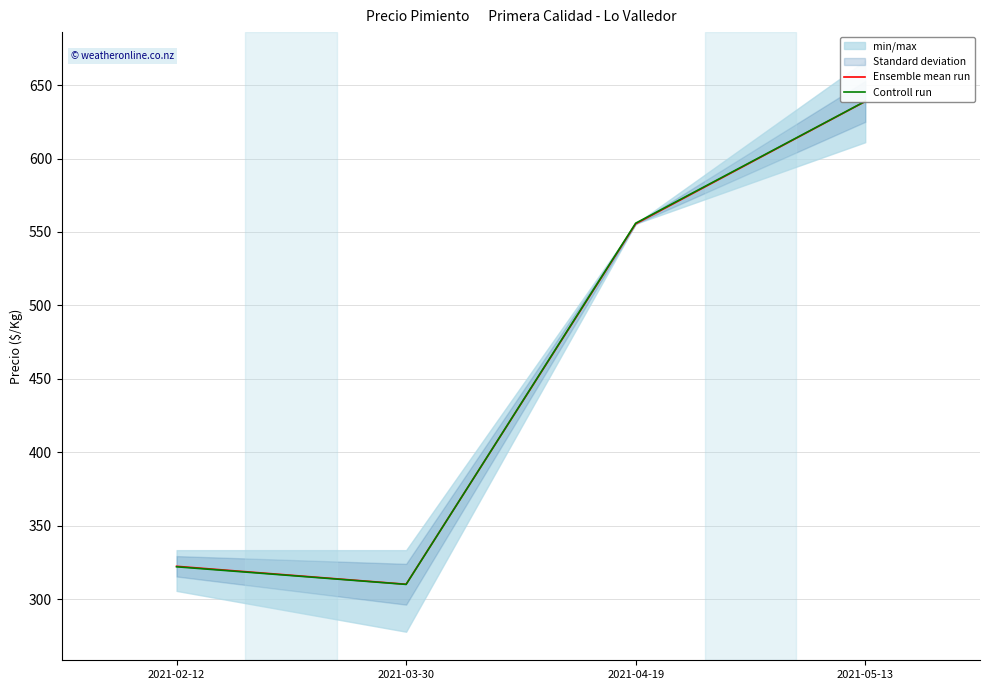

At which label does Ensemble mean run first exceed 555?

2021-04-19